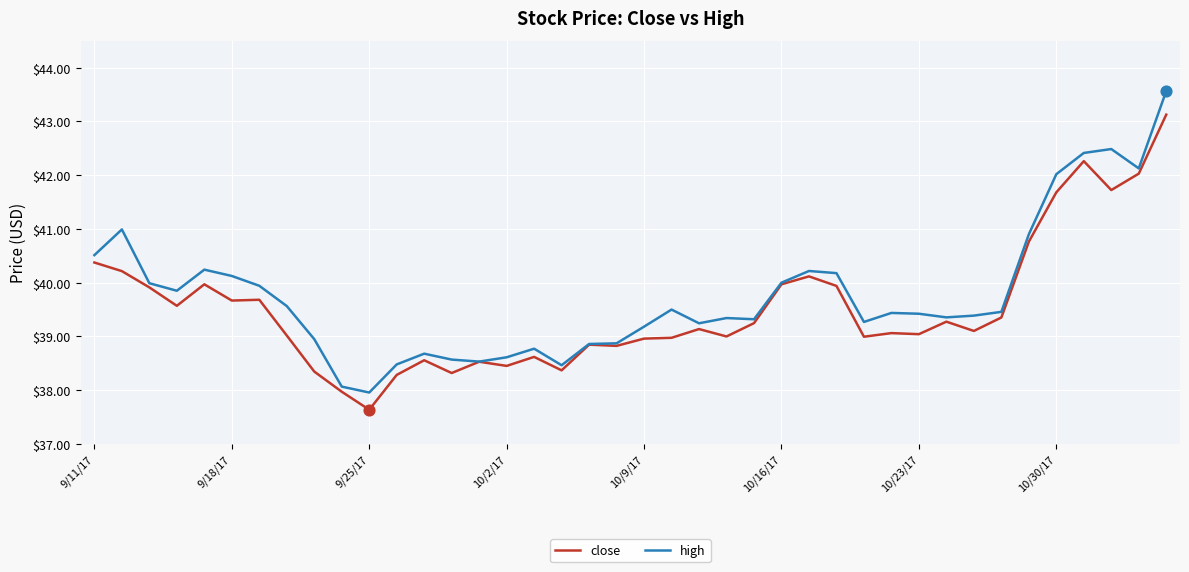

Which series has the widest spread of values?

high